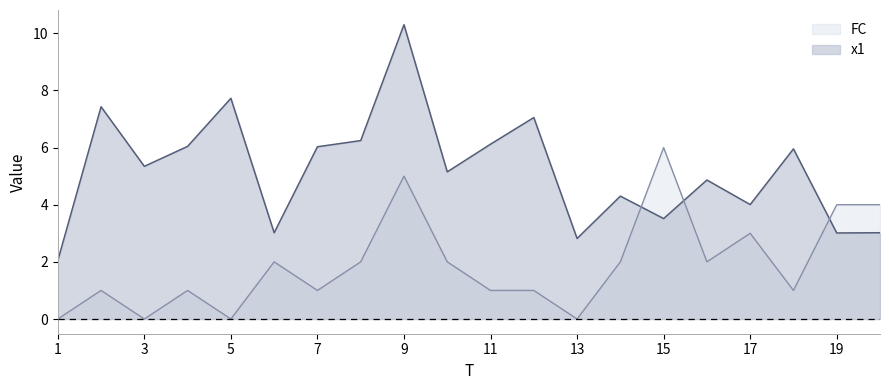

The x1 series shows 6.2 at 8. True or false?

True